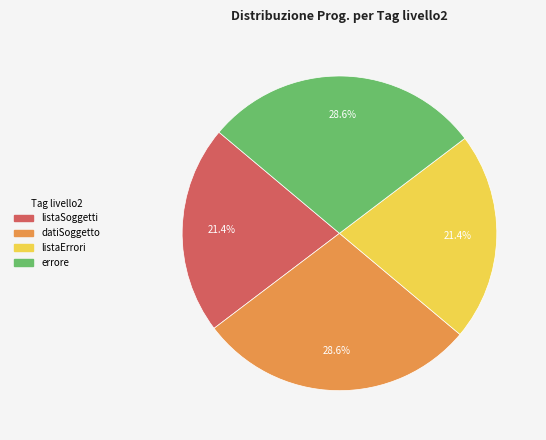

Combined, do listaErrori and listaSoggetti account for over 50%?

No